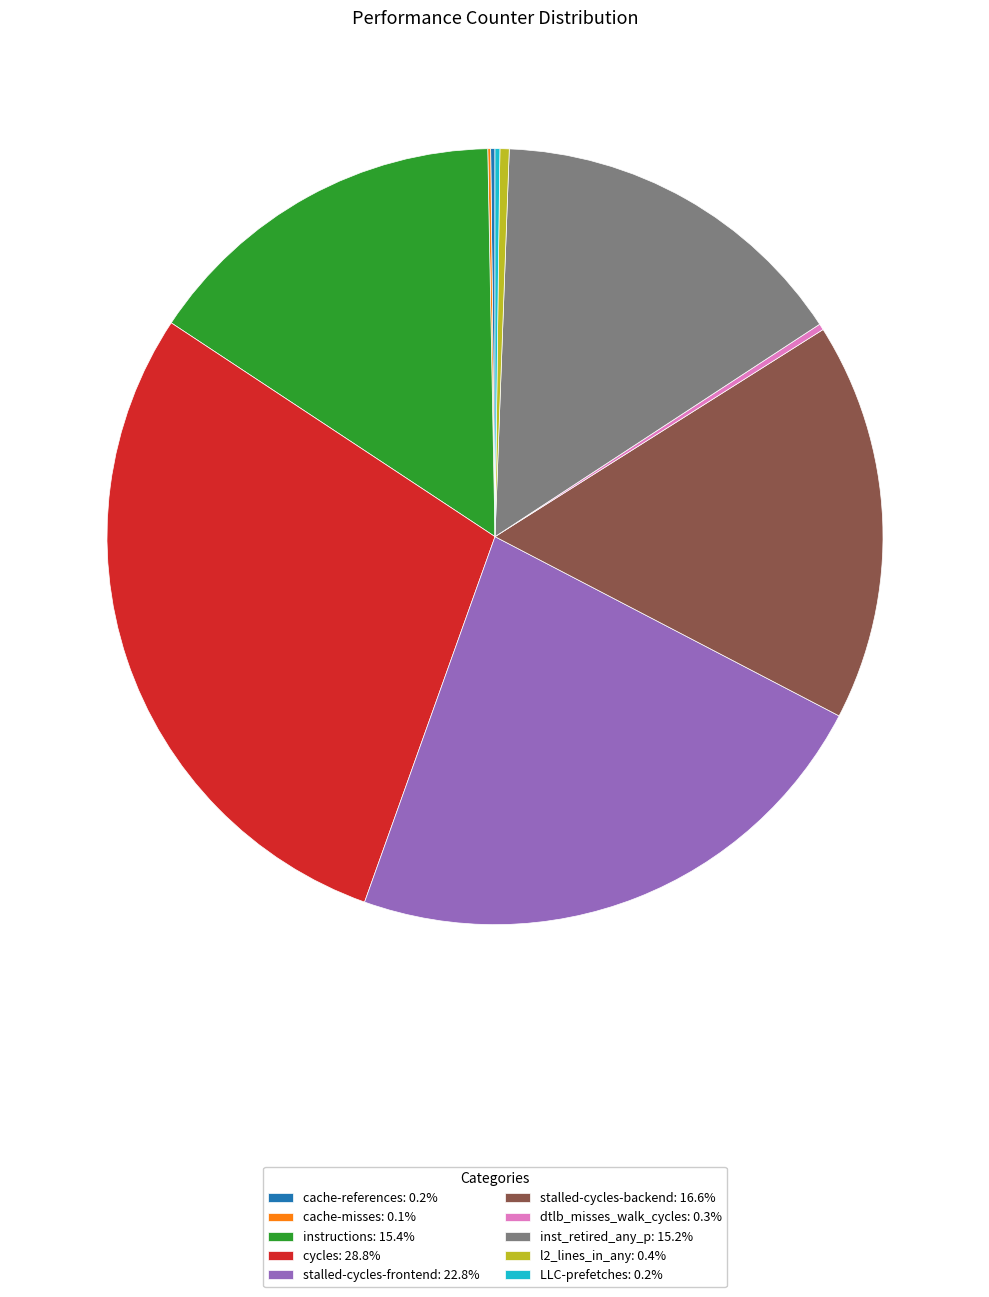

Between stalled-cycles-frontend and cycles, which is larger?

cycles